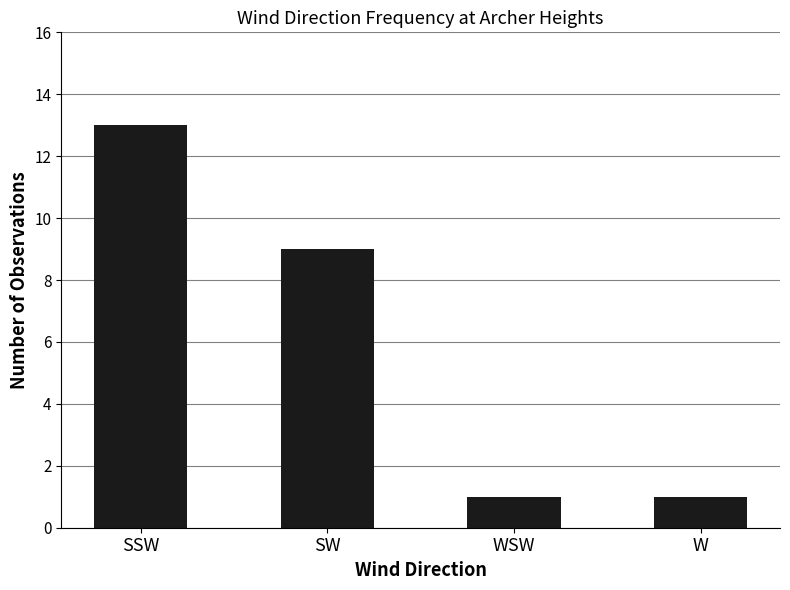

Which category has the highest value across all series?

SSW